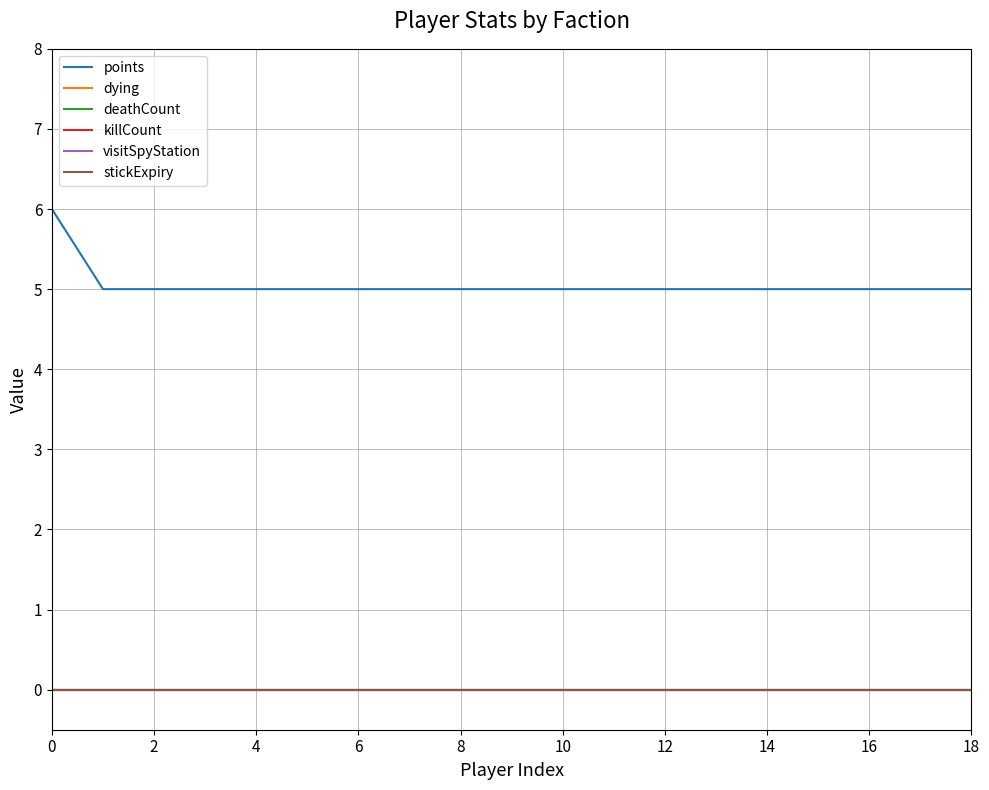

What is the maximum value shown in the chart?

6